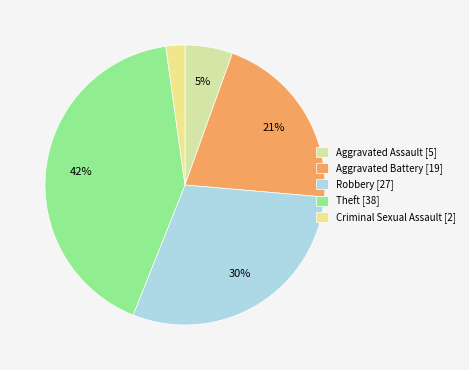

How many segments does this pie chart have?

5